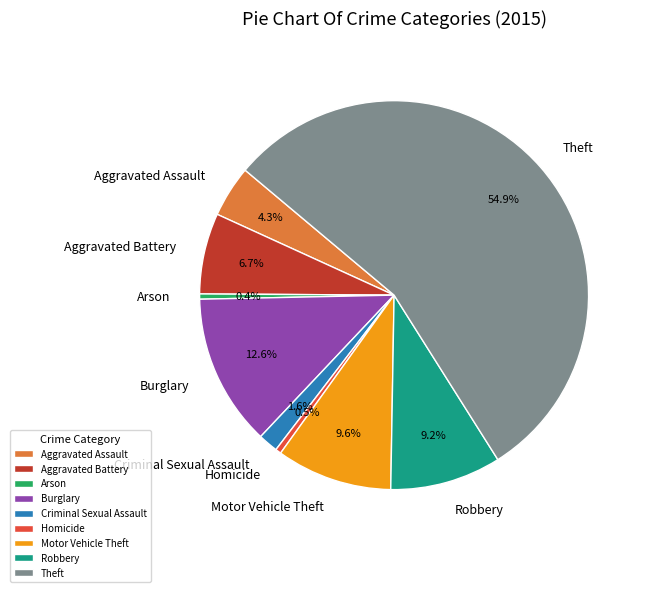

Between Arson and Motor Vehicle Theft, which is larger?

Motor Vehicle Theft